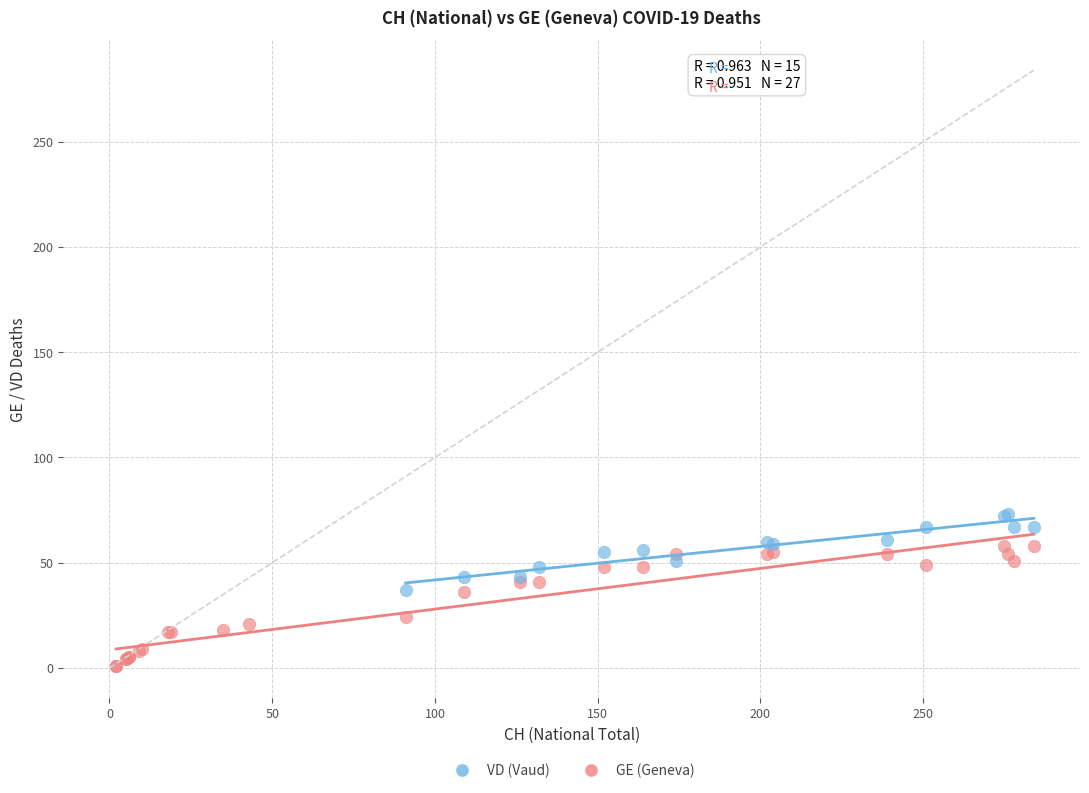

Which series has the largest Y range (max minus min)?

GE (Geneva)